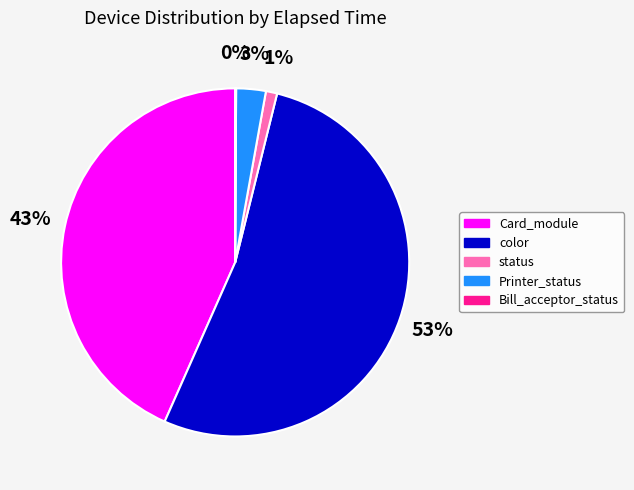

Is there a majority slice in this chart?

Yes